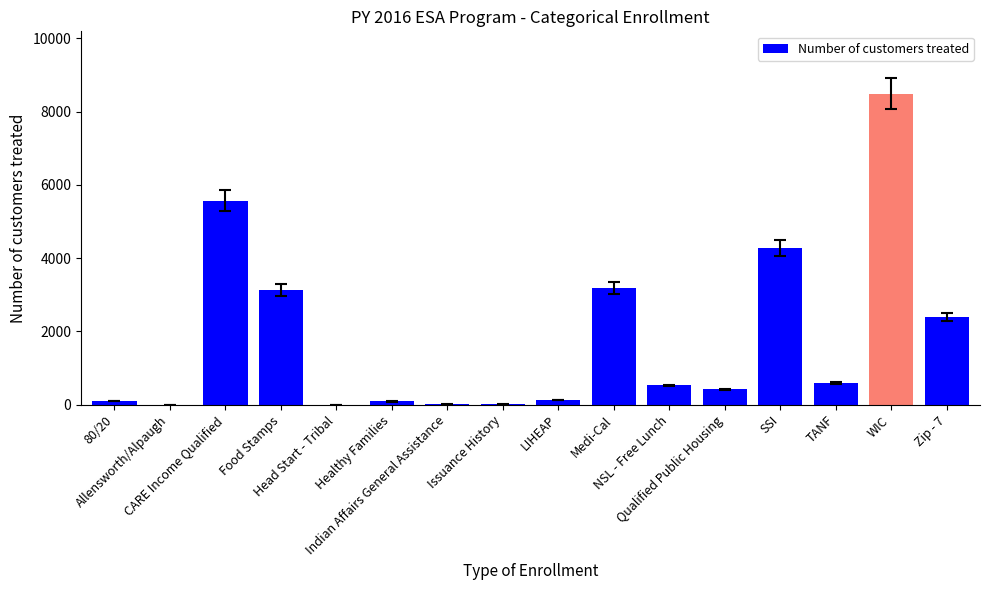

What is the greatest value displayed?

8490